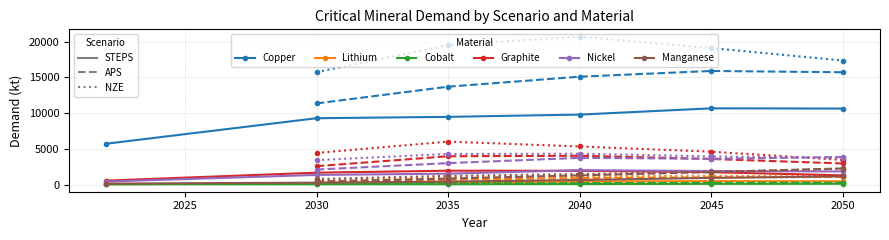

What is the difference between the second highest and minimum values in the Nickel series?

1468.6